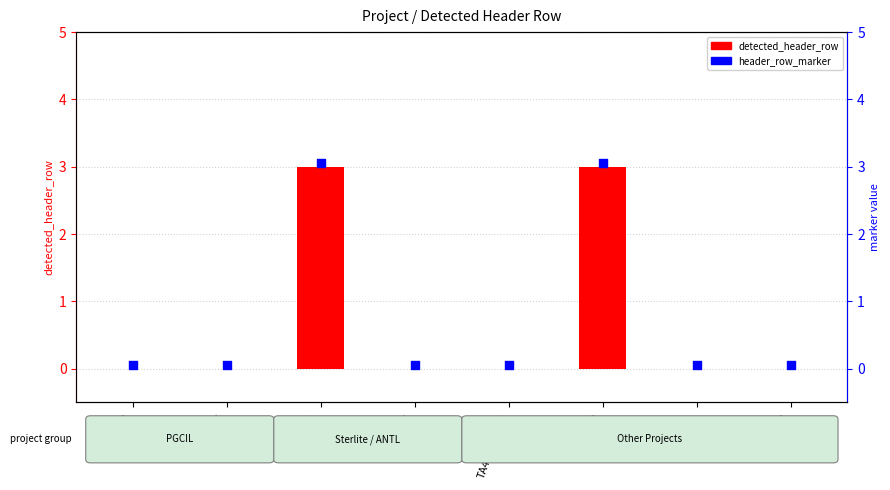

At how many categories does at least one series exceed 1?

2